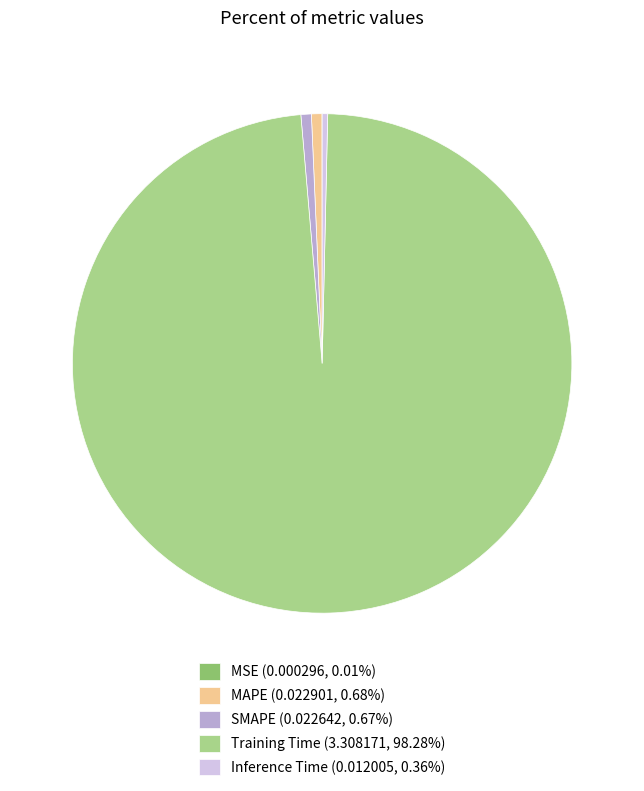

The MAPE slice represents 1% of the pie. True or false?

True